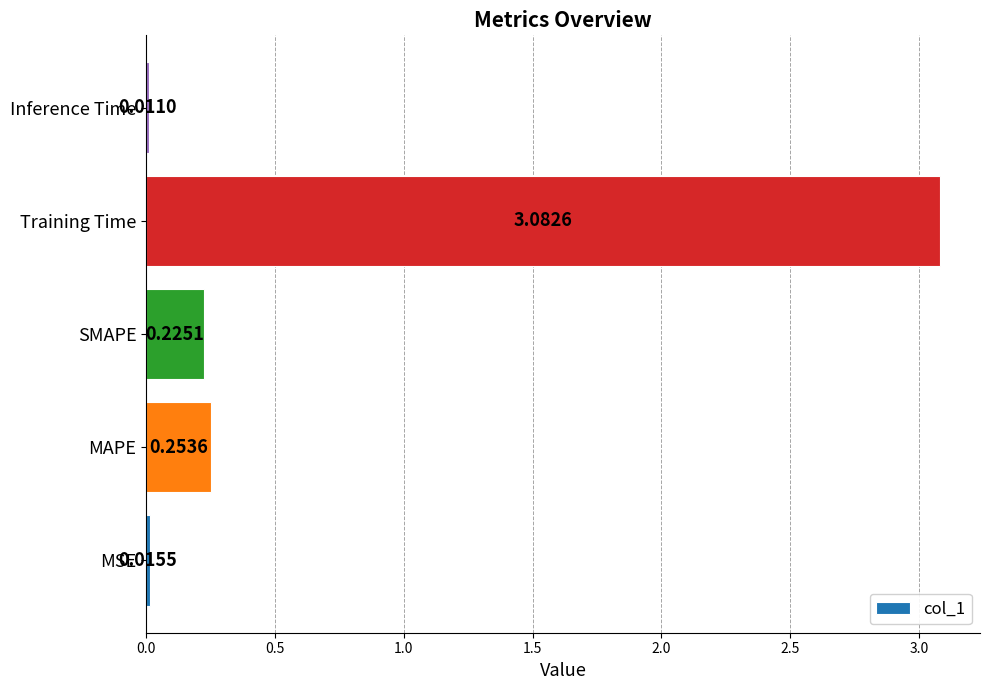

List the labels in order of value, largest first.

Training Time, MAPE, SMAPE, MSE, Inference Time